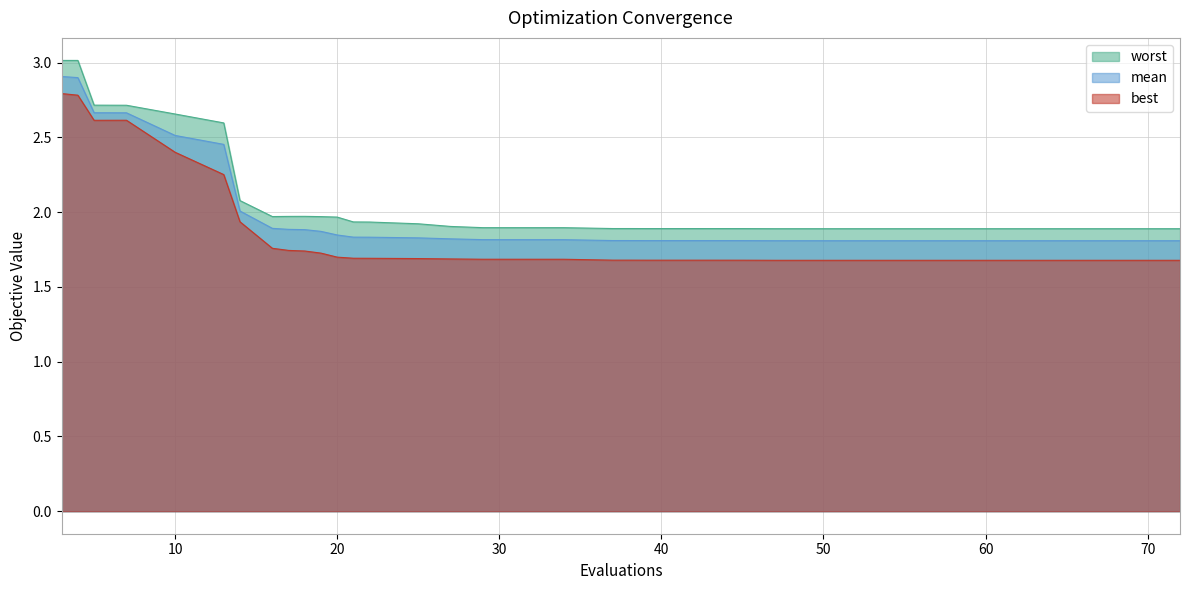

At which category does best reach its first local peak?

7